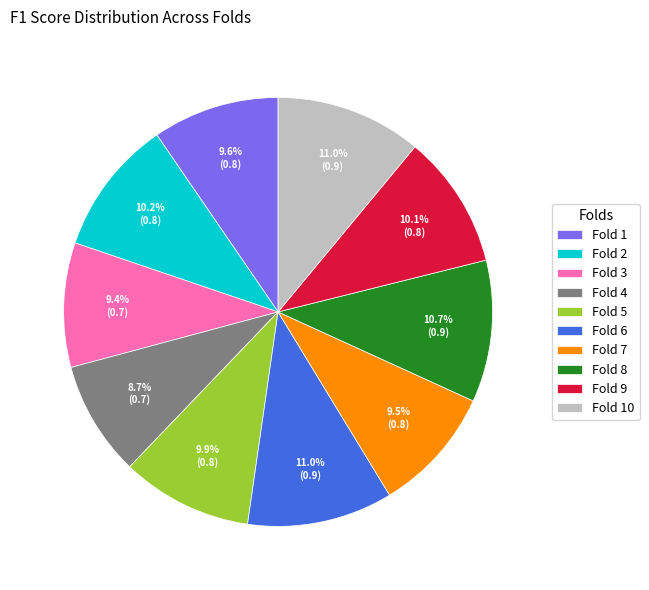

Which slice is the smallest?

Fold 4